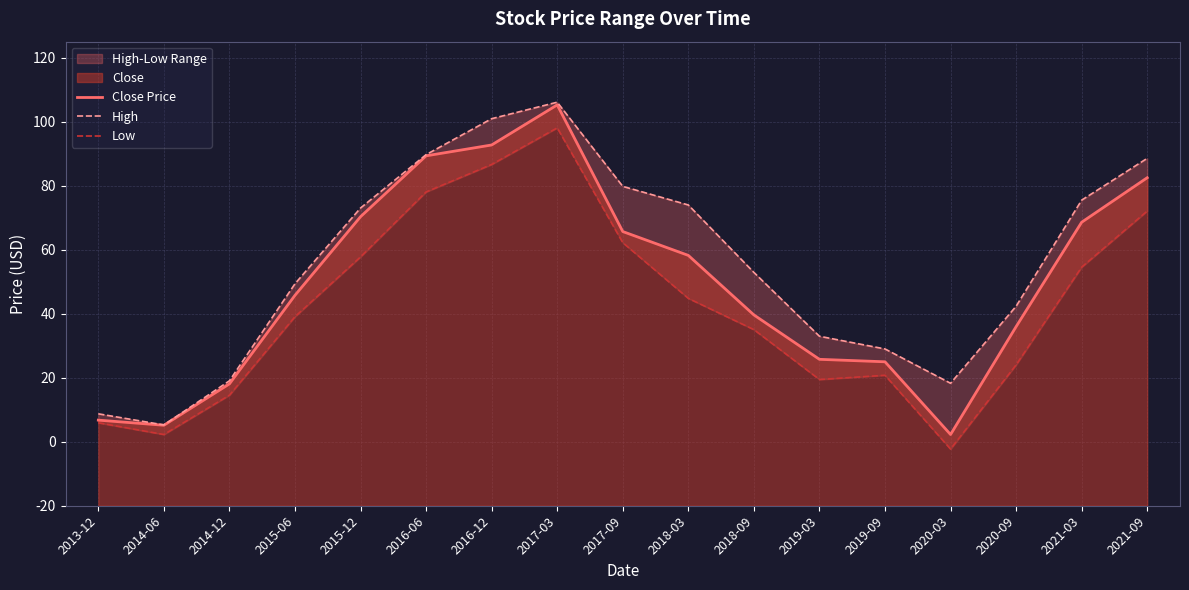

Reading left to right, extract all data points from this chart.

Close Price: 2013-12=26.7	2014-06=25.1	2014-12=38.1	2015-06=65.7	2015-12=90.3	2016-06=109.3	2016-12=112.7	2017-03=125.2	2017-09=85.6	2018-03=78.2	2018-09=59.6	2019-03=45.7	2019-09=45.0	2020-03=22.2	2020-09=55.9	2021-03=88.5	2021-09=102.5
High: 2013-12=28.7	2014-06=25.2	2014-12=39.0	2015-06=69.3	2015-12=93.0	2016-06=109.7	2016-12=120.9	2017-03=126.0	2017-09=99.8	2018-03=93.9	2018-09=72.9	2019-03=52.9	2019-09=49.0	2020-03=38.2	2020-09=62.3	2021-03=95.5	2021-09=108.5
Low: 2013-12=25.9	2014-06=22.2	2014-12=34.5	2015-06=59.0	2015-12=77.7	2016-06=98.0	2016-12=106.6	2017-03=118.0	2017-09=82.2	2018-03=64.8	2018-09=55.0	2019-03=39.4	2019-09=40.8	2020-03=17.7	2020-09=44.0	2021-03=74.5	2021-09=92.0